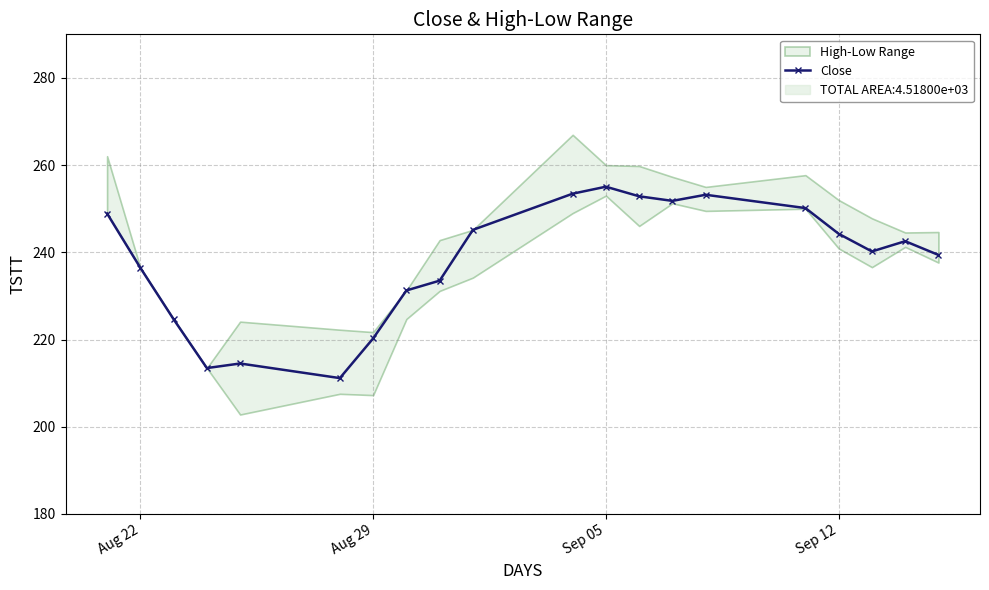

How many values are below 242?

10